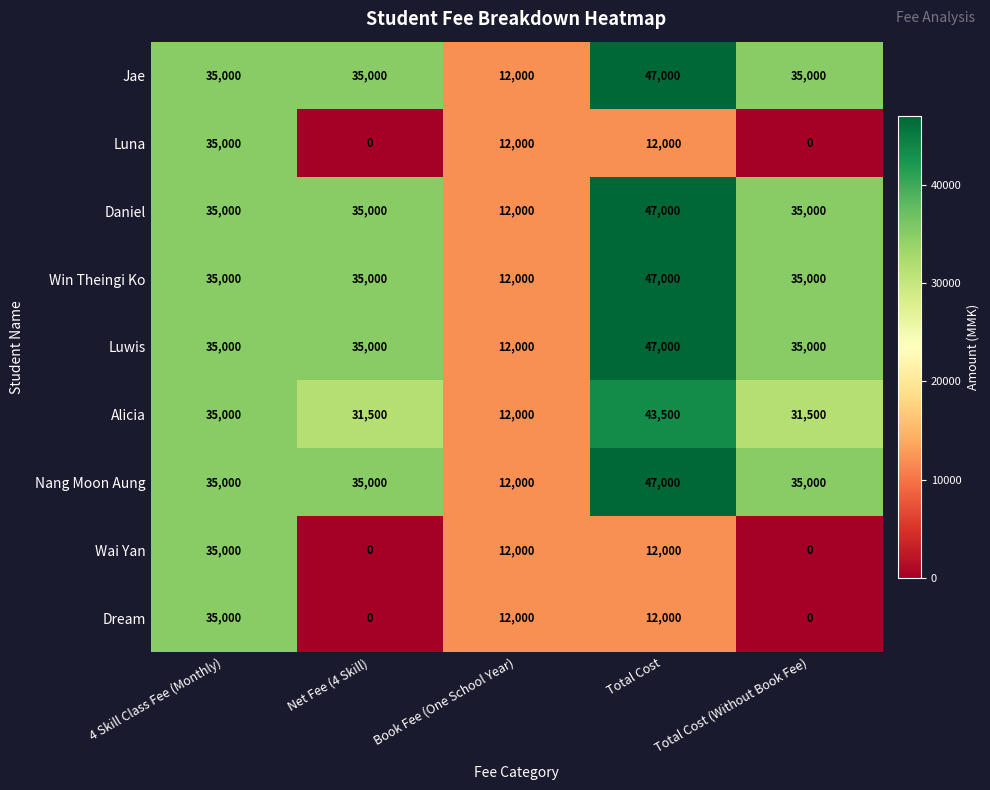

At which category is the sum across all series the highest?

4 Skill Class Fee (Monthly)